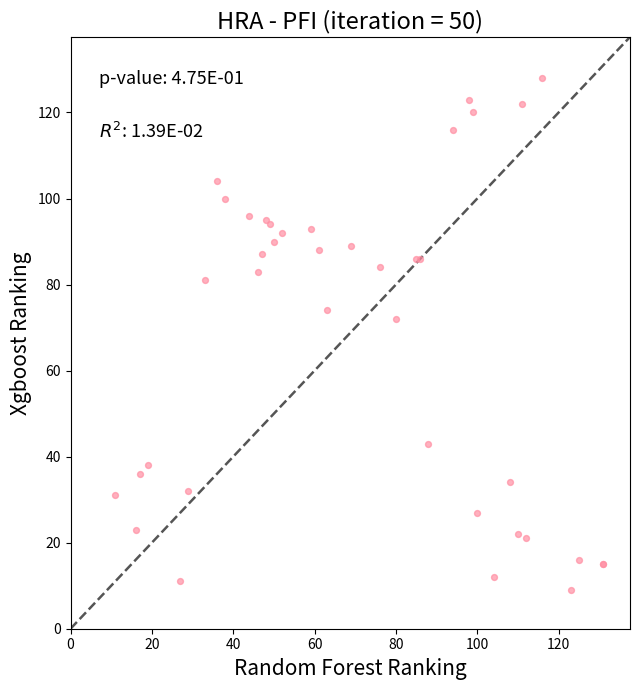

What Y value in the scatter plot is closest to 68?

72